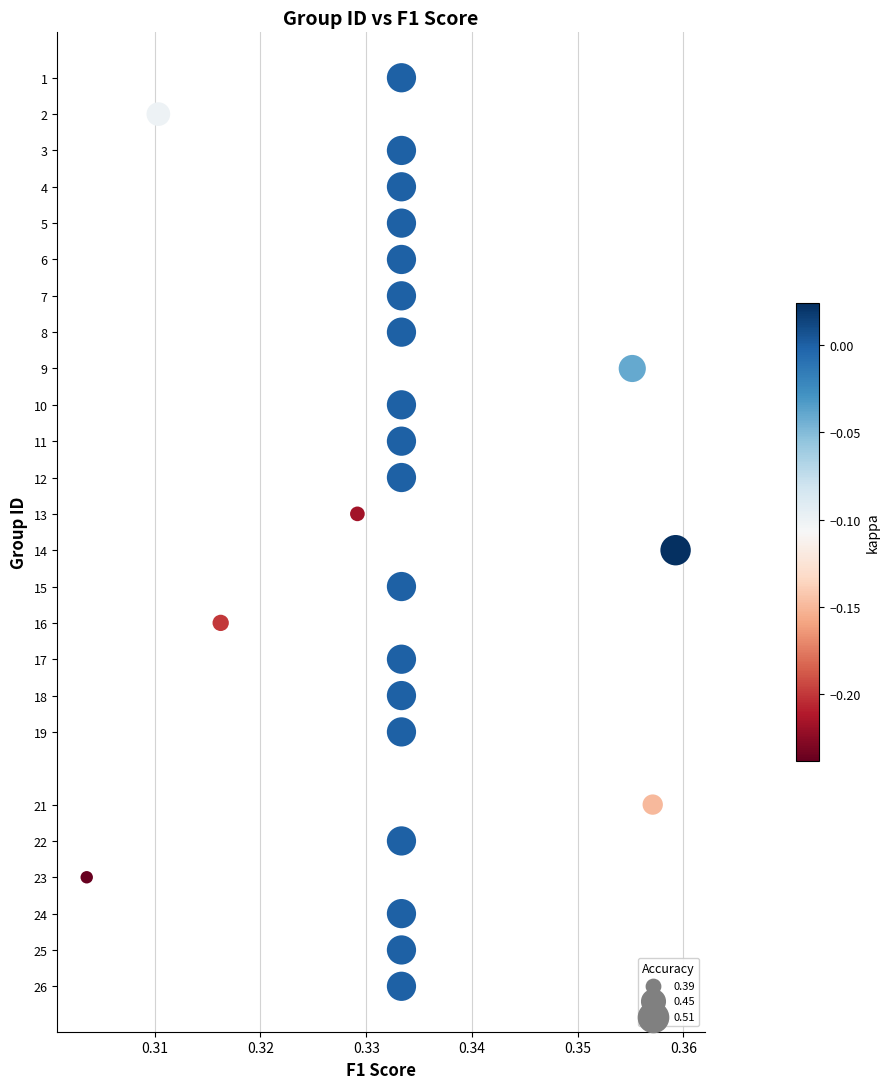

What is the range of Y values (max minus min)?

25